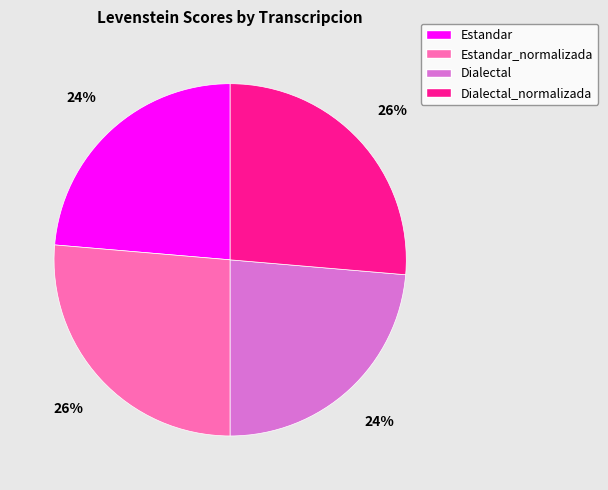

Does any single category account for the majority?

No